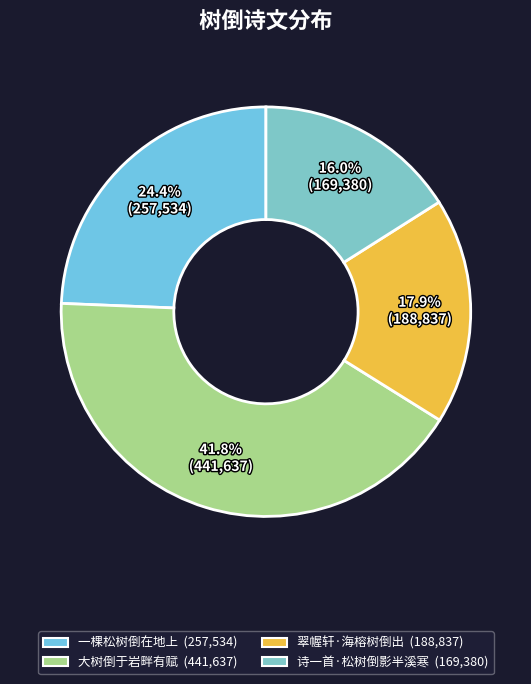

Do 翠幄轩·海榕树倒出 and 一棵松树倒在地上 together represent more than half of the pie?

No